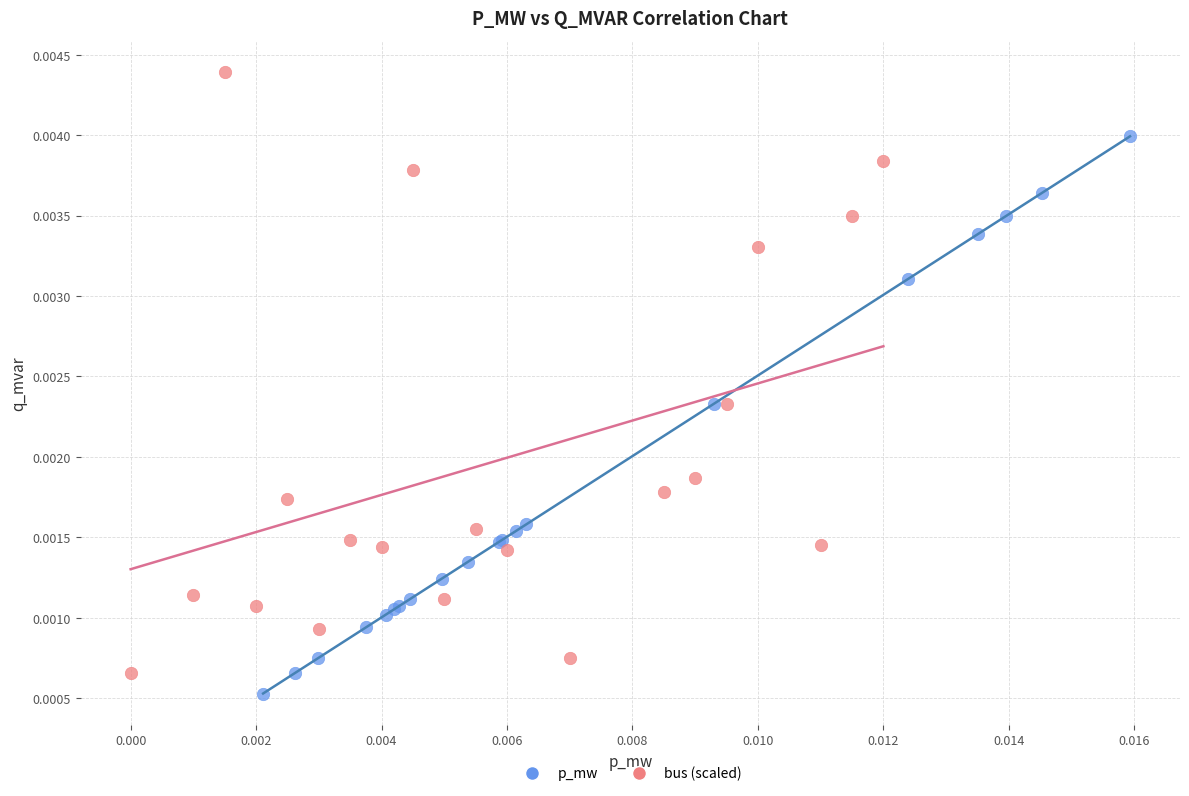

Which series has the widest spread of Y values?

bus (scaled)